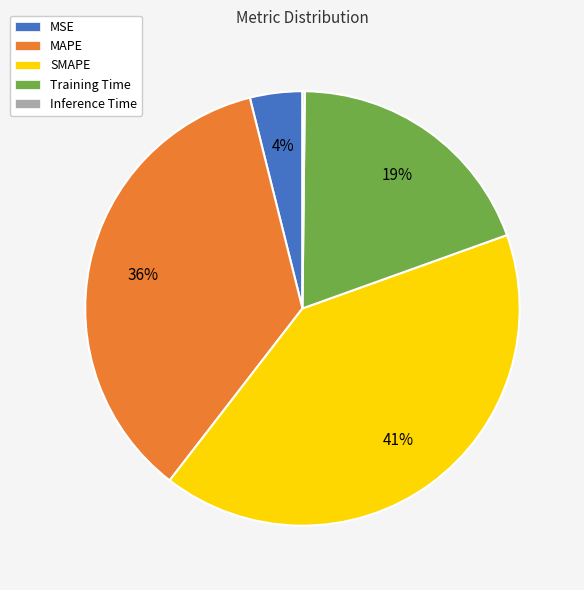

Between SMAPE and MSE, which is larger?

SMAPE